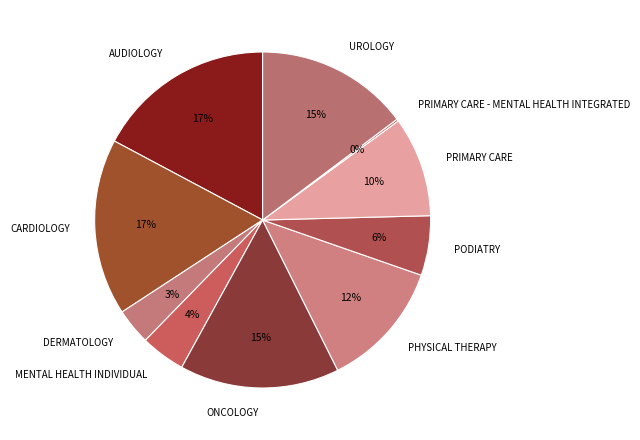

Is DERMATOLOGY the majority of the pie?

No